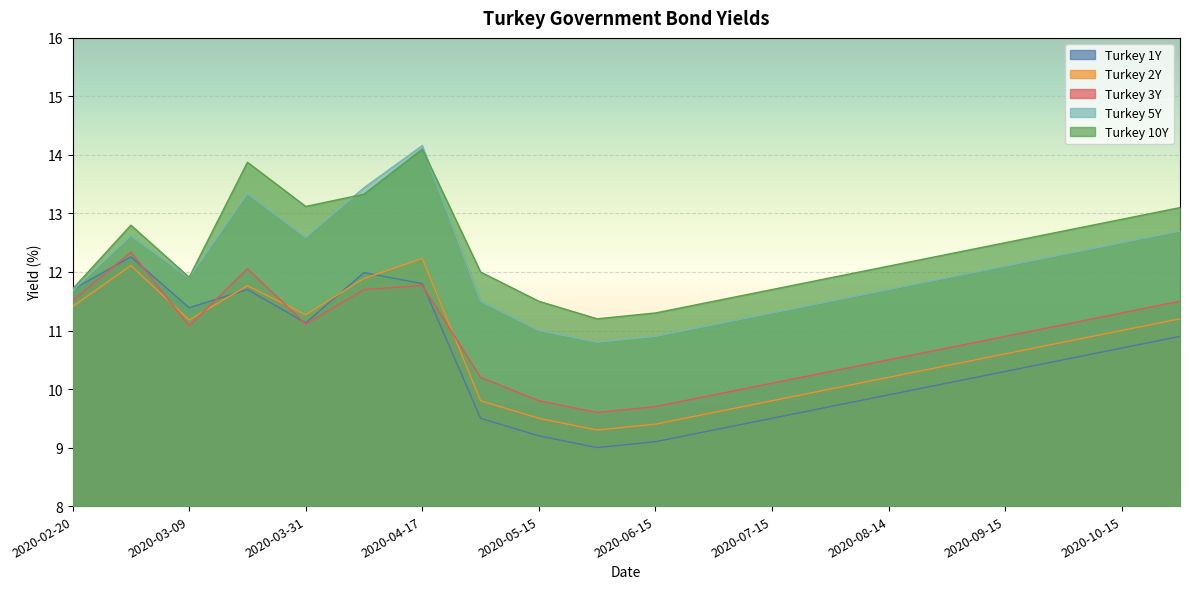

What is the value of the Turkey 3Y point at the 6th from the left?

11.7